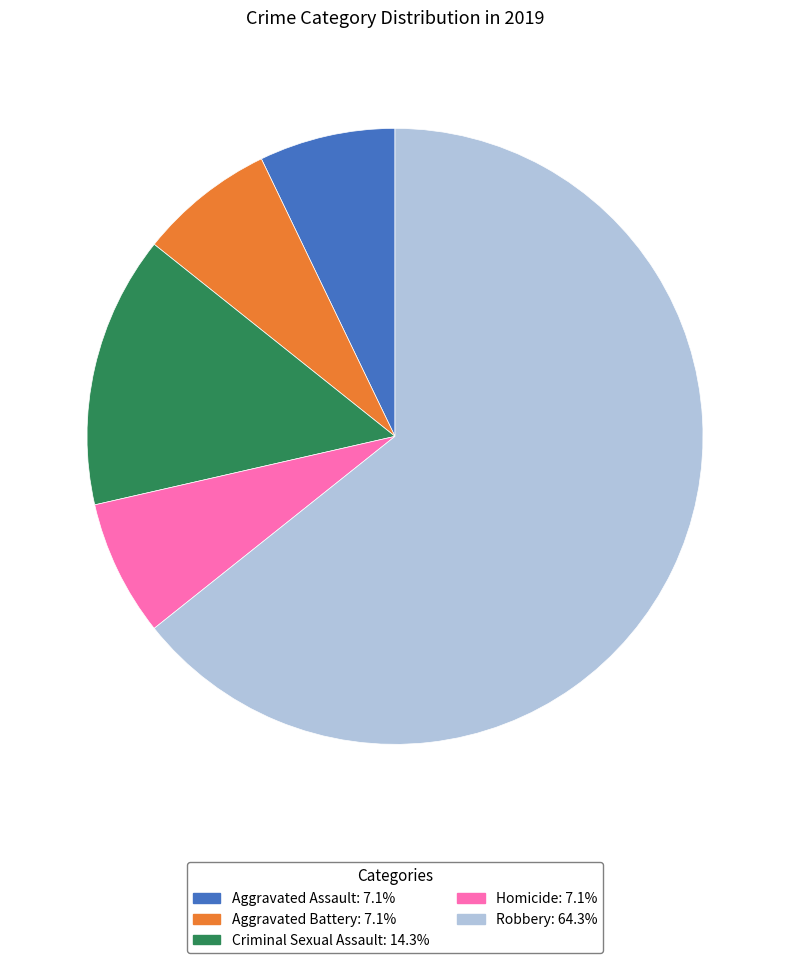

True or false: Aggravated Assault accounts for 7% of the total.

True